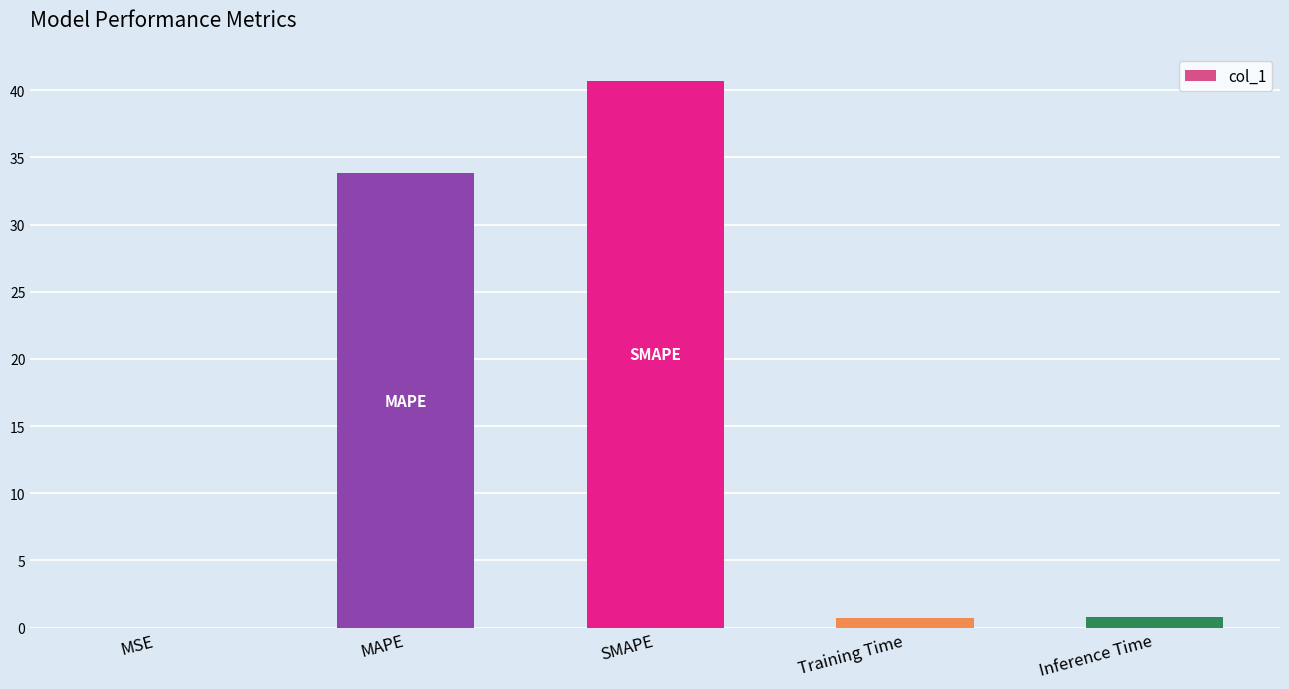

Between MSE and MAPE, which is larger?

MAPE